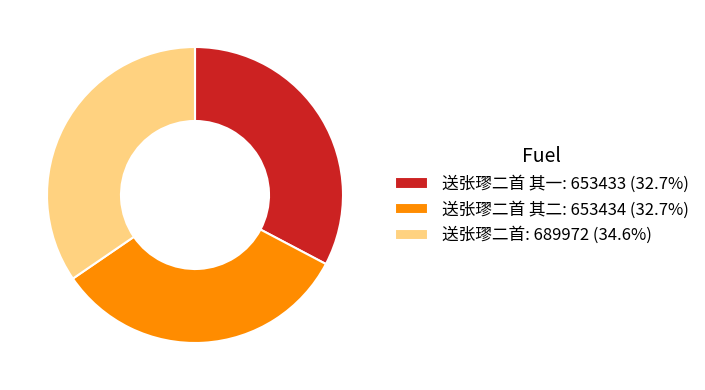

Is the sum of 送张璆二首 其二: 653434 (32.7%) and 送张璆二首 其一: 653433 (32.7%) greater than half?

Yes